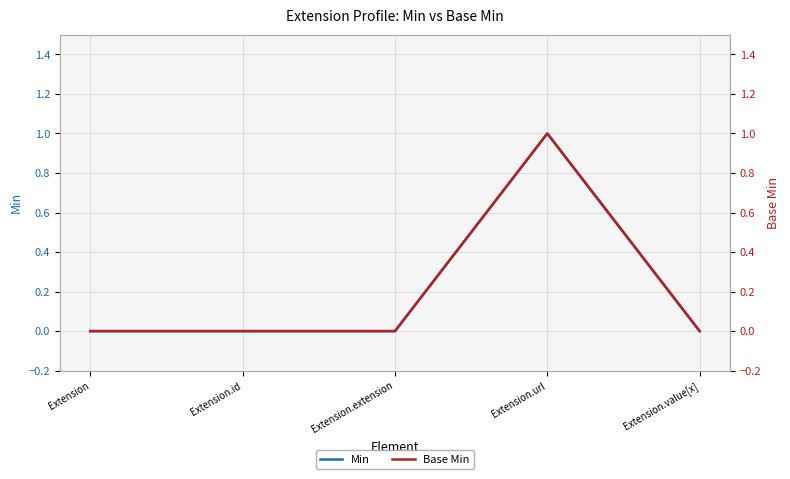

Rank the series at Extension.value[x] from lowest to highest value.

Min, Base Min